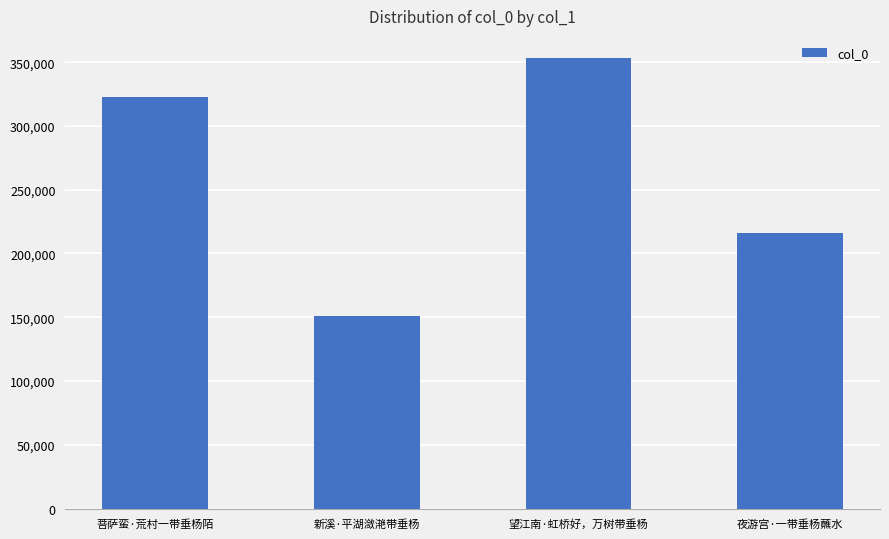

Between 菩萨蛮·荒村一带垂杨陌 and 望江南·虹桥好，万树带垂杨, which is larger?

望江南·虹桥好，万树带垂杨